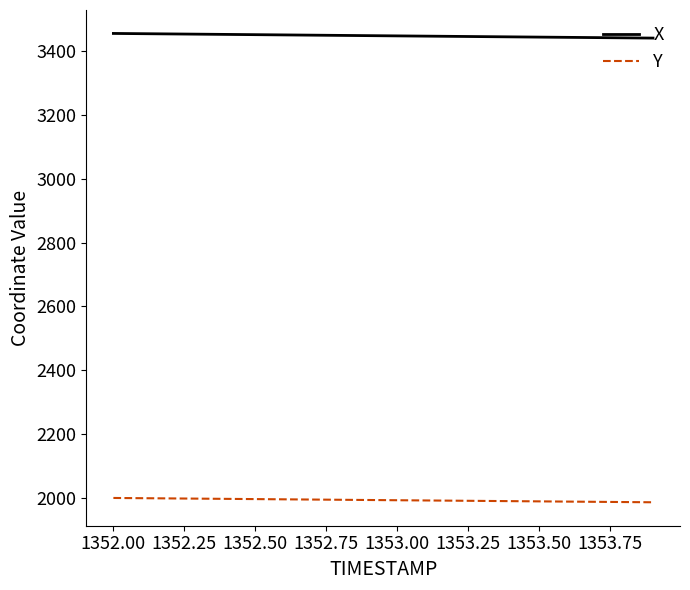

What is the maximum value shown in the chart?

3456.1